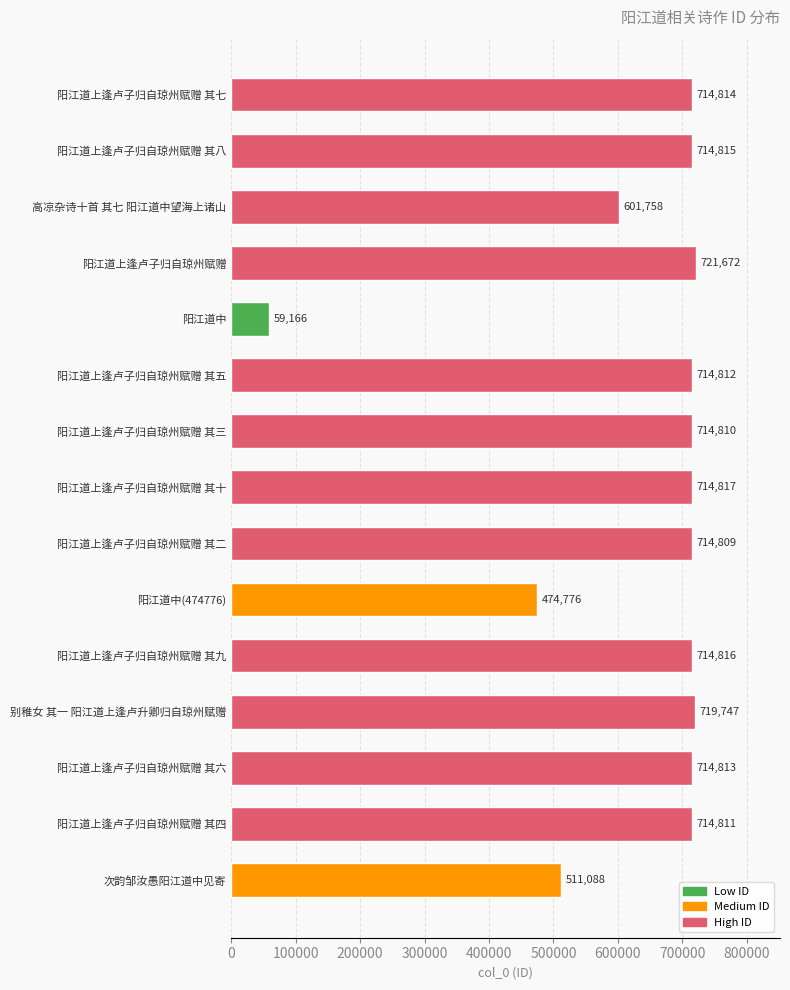

What position from the bottom is 别稚女 其一 阳江道上逢卢升卿归自琼州赋赠?

4